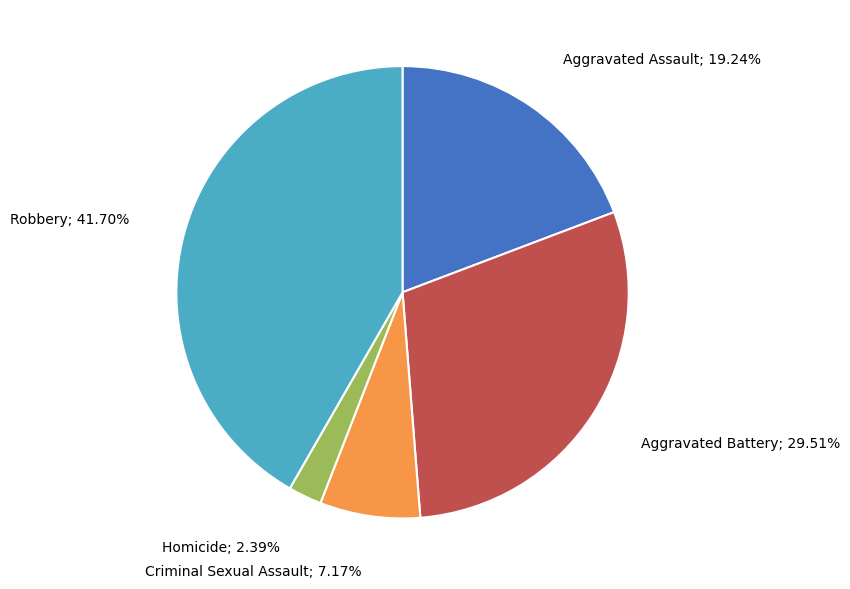

To the nearest percent, what is the average slice percentage?

20%